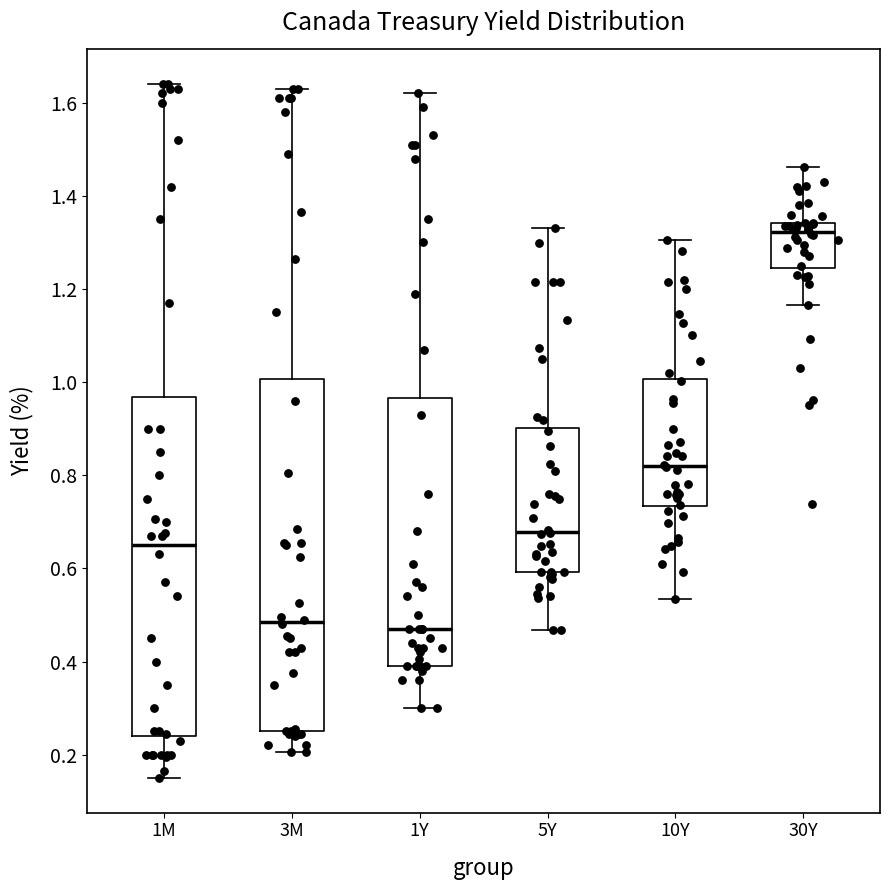

Which box's median line is the highest?

30Y